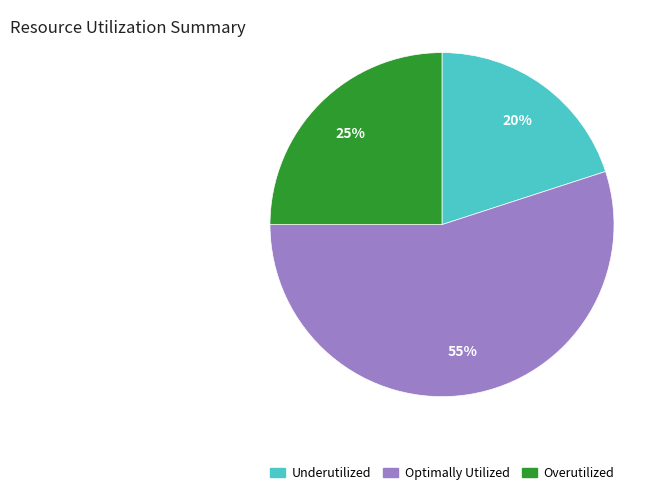

Does any single category account for the majority?

Yes